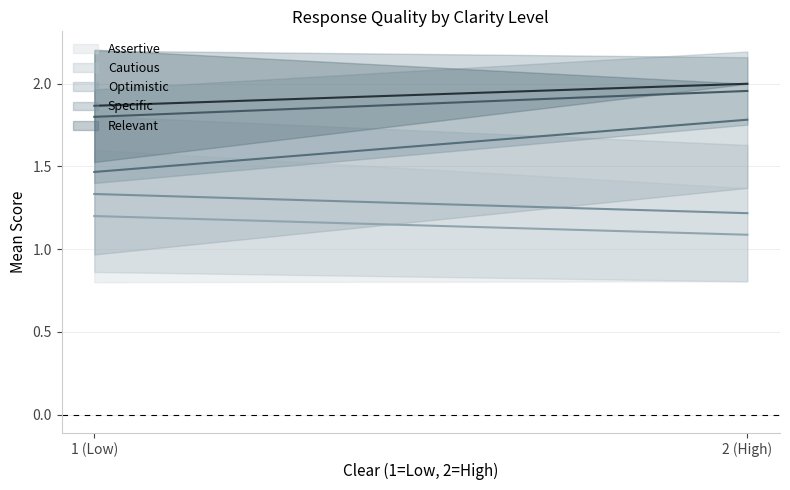

Which series has the widest spread of values?

Cautious